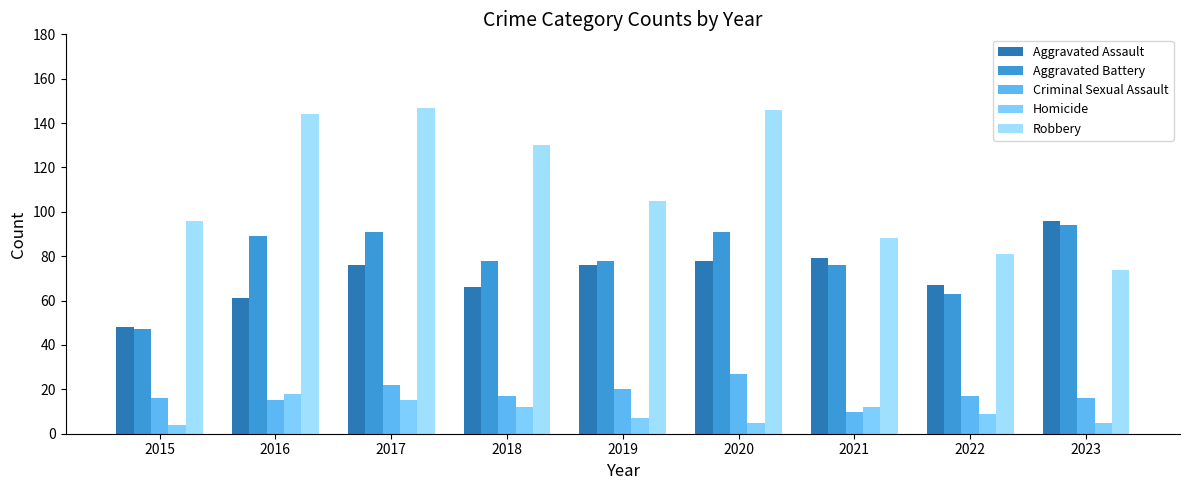

What is the value of the Robbery bar at the 9th from the left?

74